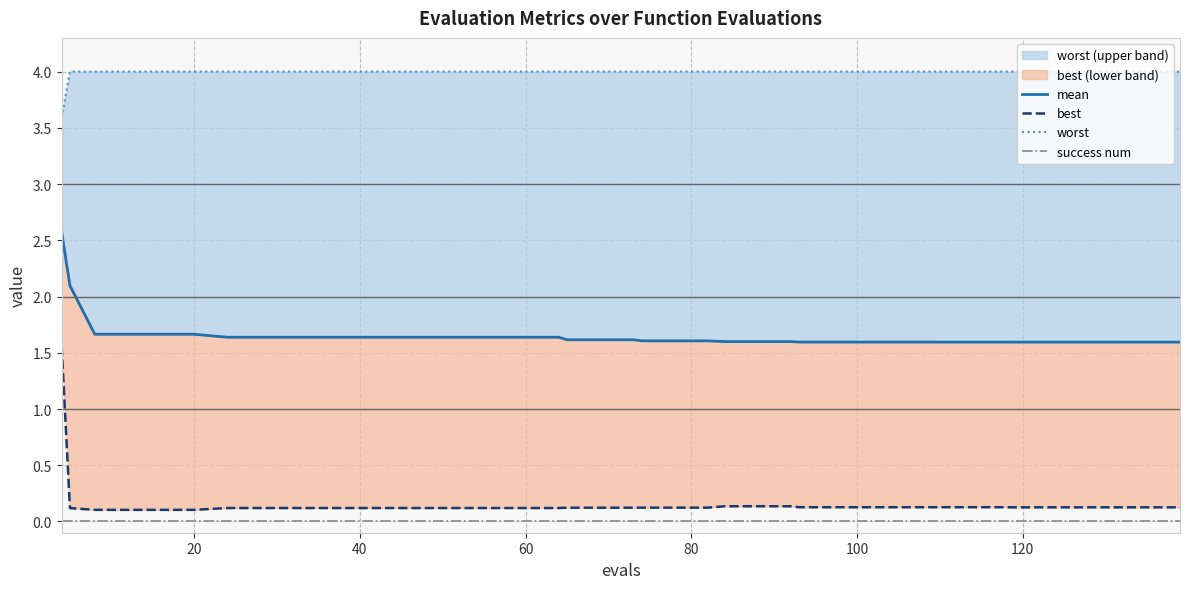

List the series in order of their peak value, lowest first.

success num, best, mean, worst